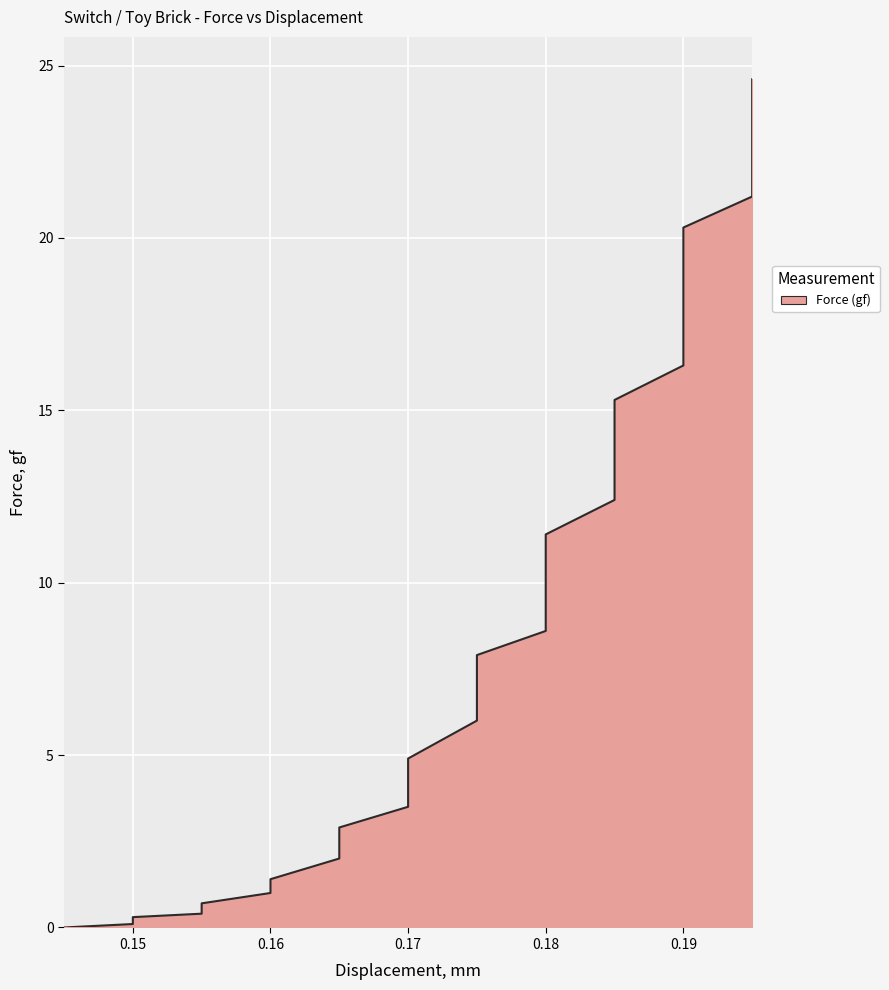

Approximately how many times larger is the value at 0.175 compared to 0.195?

0.3